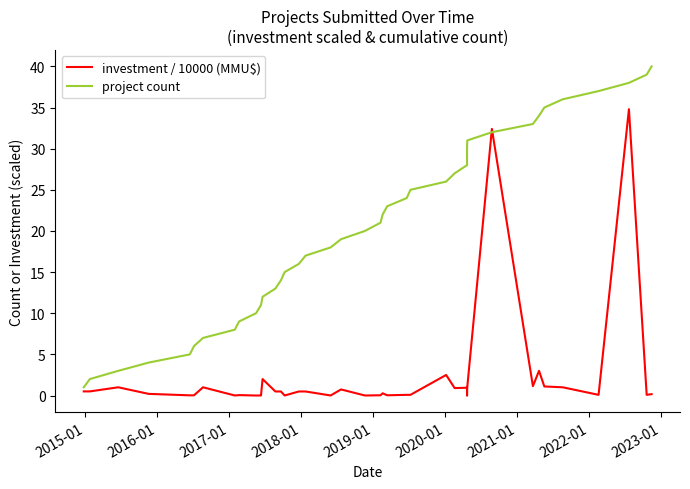

How many times do project count and investment / 10000 (MMU$) cross each other?

2